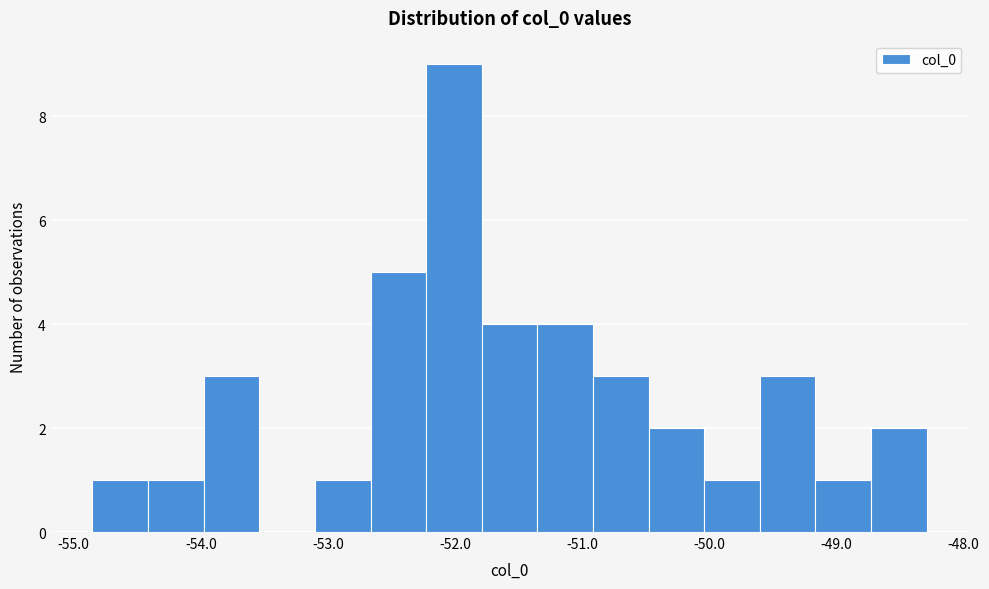

Reading left to right, transcribe this chart: for each bar, give the range it covers on the x-axis and its height. Neither the bar edges nor the heights are printed on the chart, so give them approximately, as read against the axes.

-54.9 to -54.4: 1
-54.4 to -54.0: 1
-54.0 to -53.5: 3
-53.5 to -53.1: 0
-53.1 to -52.7: 1
-52.7 to -52.2: 5
-52.2 to -51.8: 9
-51.8 to -51.4: 4
-51.4 to -50.9: 4
-50.9 to -50.5: 3
-50.5 to -50.0: 2
-50.0 to -49.6: 1
-49.6 to -49.2: 3
-49.2 to -48.7: 1
-48.7 to -48.3: 2